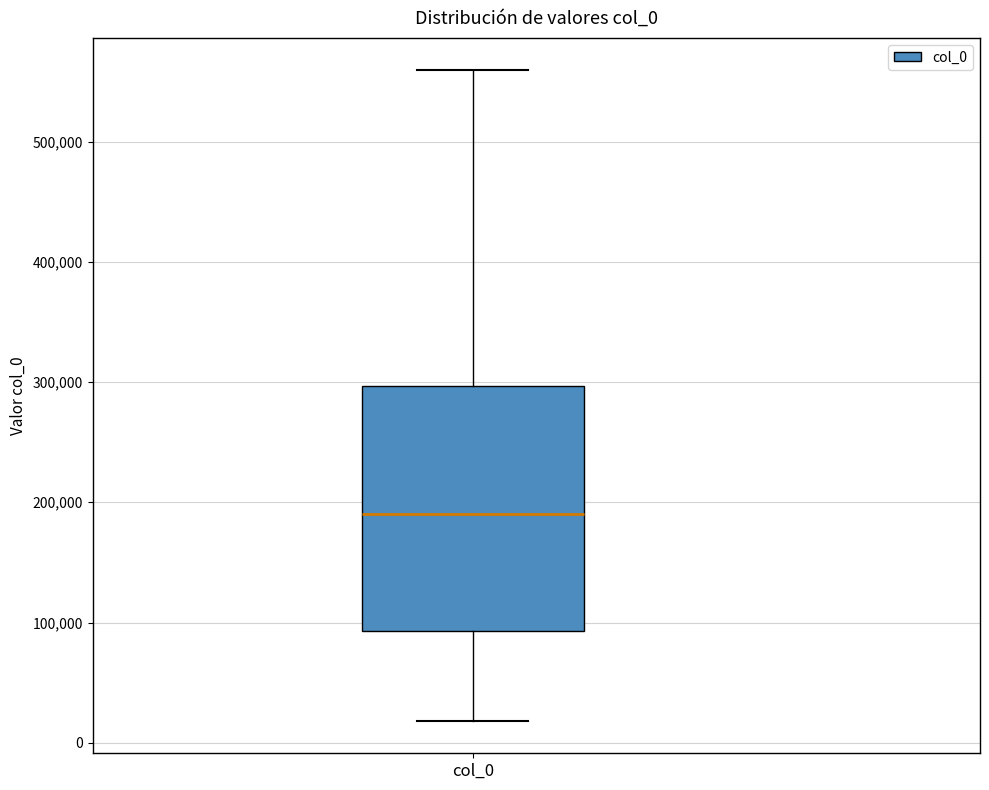

Transcribe this box plot: give where the median line is, the range the box spans, and where the two whiskers end, as read against the y-axis. The values are not printed on the chart, so give them approximately, as read against the axis.

median 190000, box 90000 to 300000, whiskers 20000 to 560000